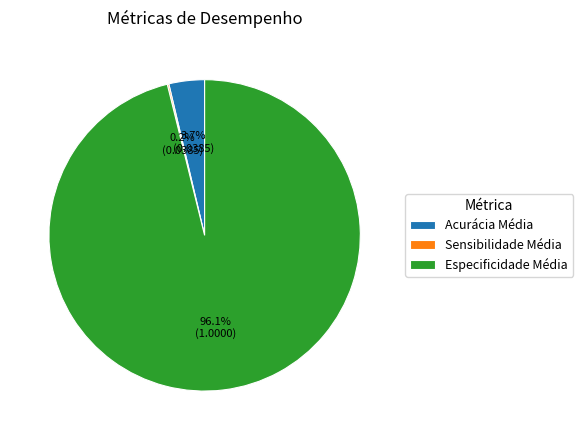

Which slice is the largest?

Especificidade Média